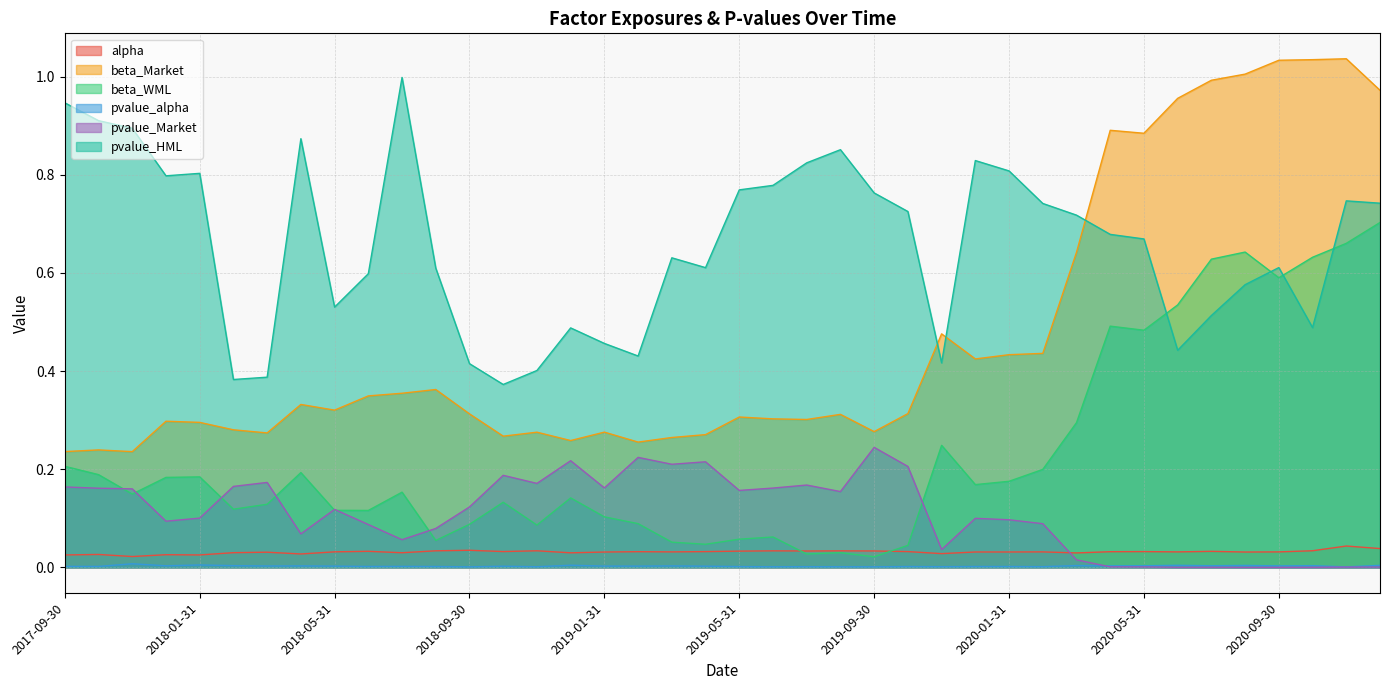

Which label corresponds to the smallest value in the chart?

2020-09-30